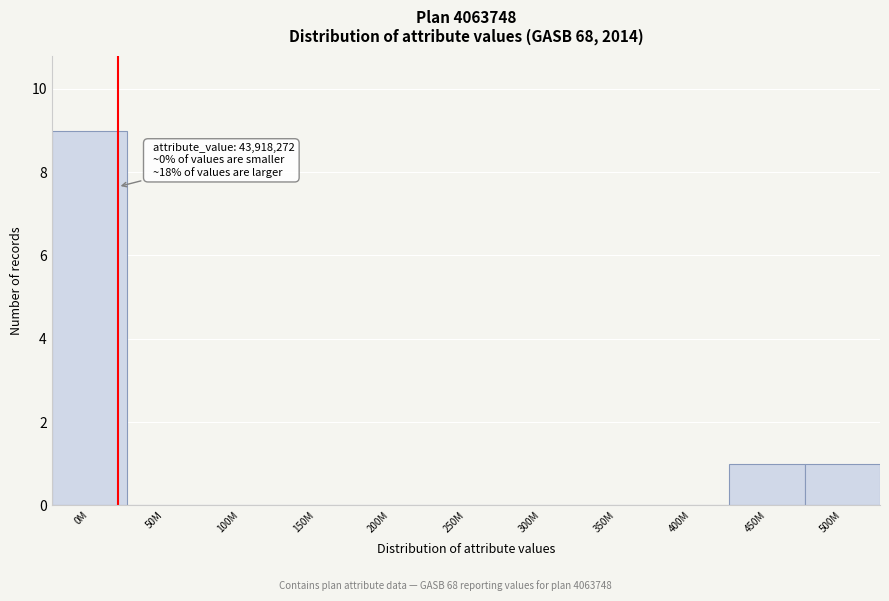

Reading right to left, transcribe all the data shown in this chart.

500M=1	450M=1	400M=0	350M=0	300M=0	250M=0	200M=0	150M=0	100M=0	50M=0	0M=9